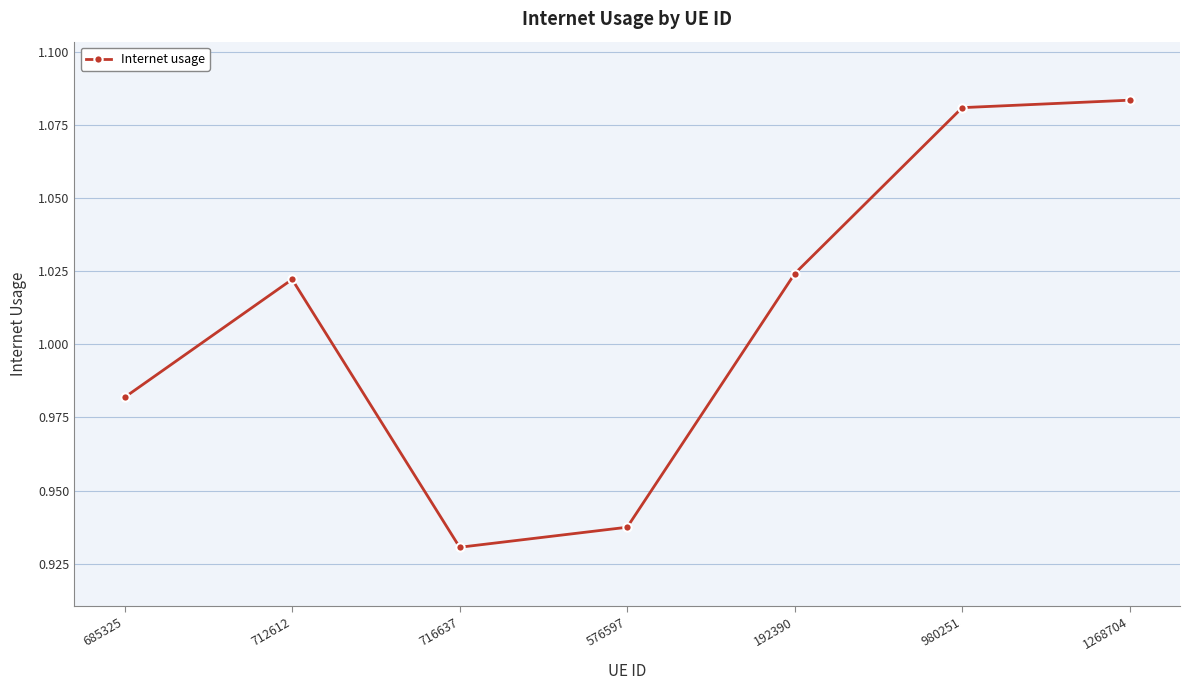

True or false: there are more than 2 points higher than both neighbors.

False